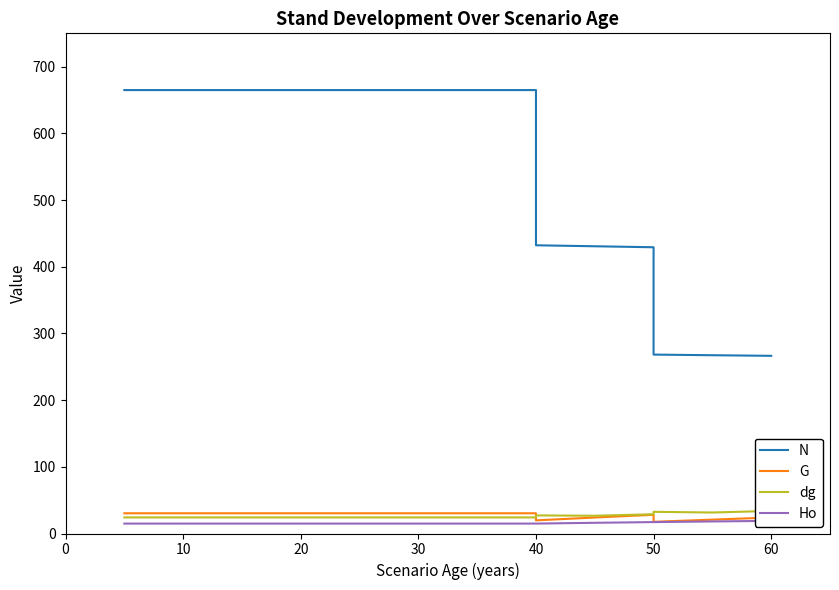

Between 0 and 60, which series saw the biggest shift?

N